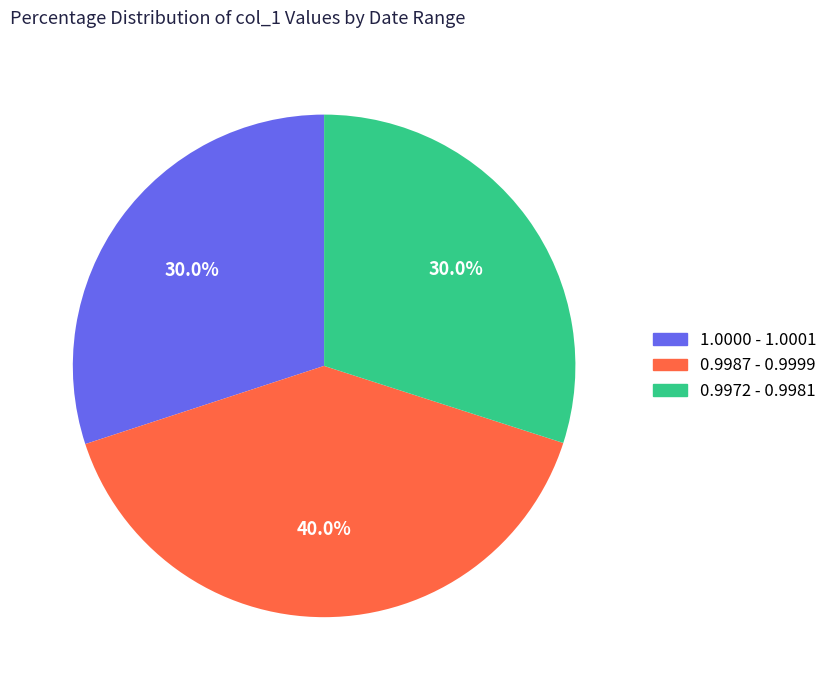

Is there any slice that represents more than half of the pie?

No